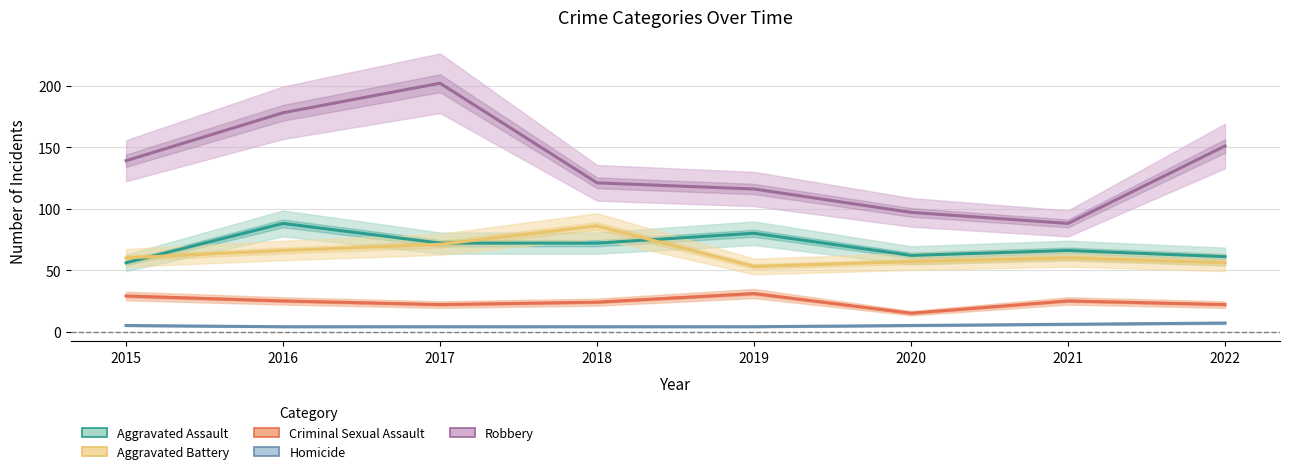

What is the sum of all Robbery values?

1092